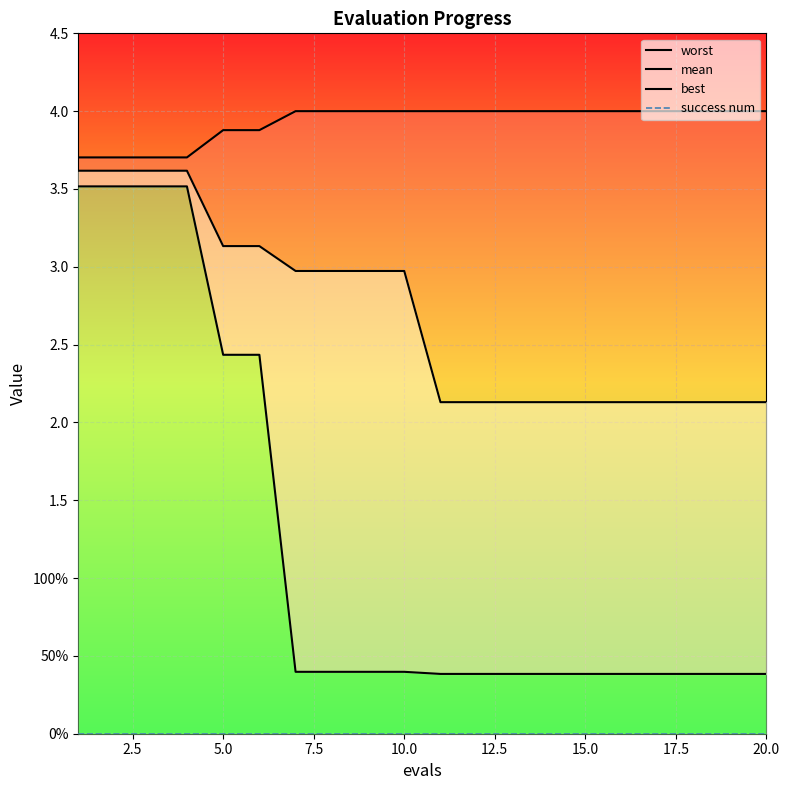

True or false: worst and mean cross at least once.

False